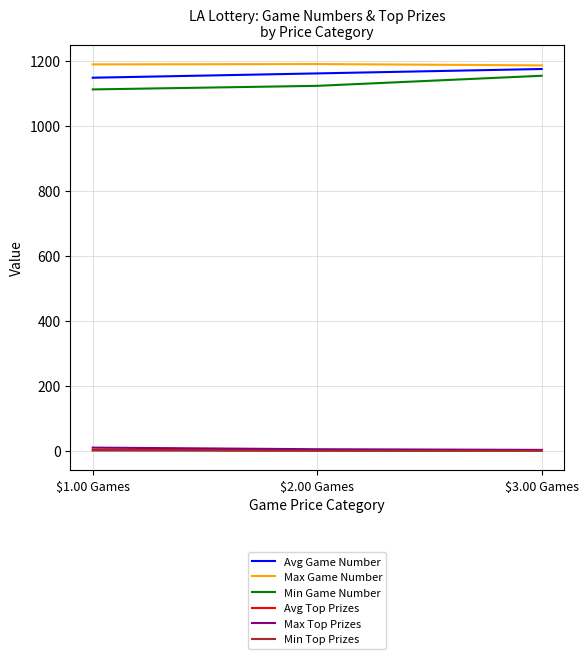

What is the greatest value displayed?

1190.0